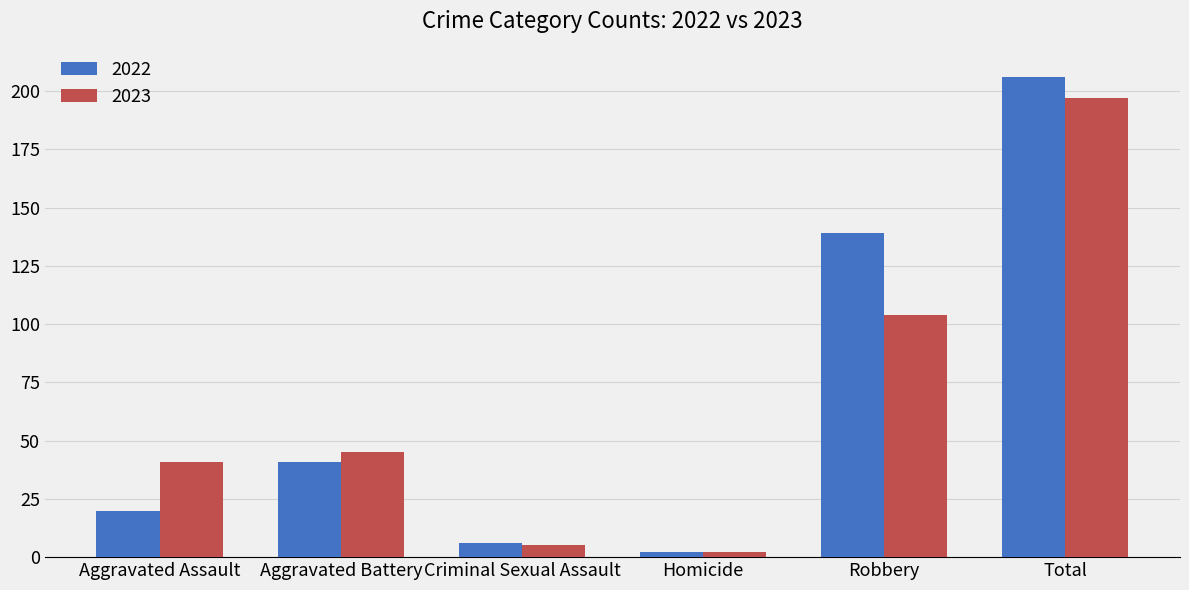

Reading right to left, what are all the values shown in this chart?

2022: Total=206	Robbery=139	Homicide=2	Criminal Sexual Assault=6	Aggravated Battery=41	Aggravated Assault=20
2023: Total=197	Robbery=104	Homicide=2	Criminal Sexual Assault=5	Aggravated Battery=45	Aggravated Assault=41